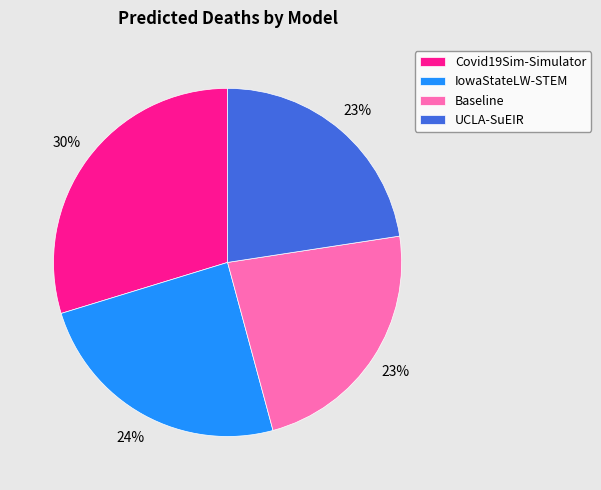

Between UCLA-SuEIR and Covid19Sim-Simulator, which is larger?

Covid19Sim-Simulator